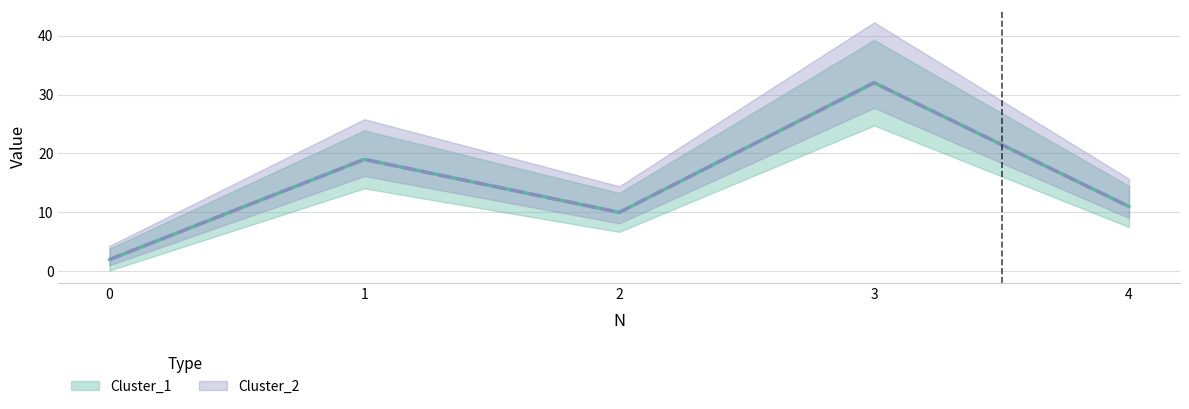

Which category has the highest value in the Cluster_2 series?

3